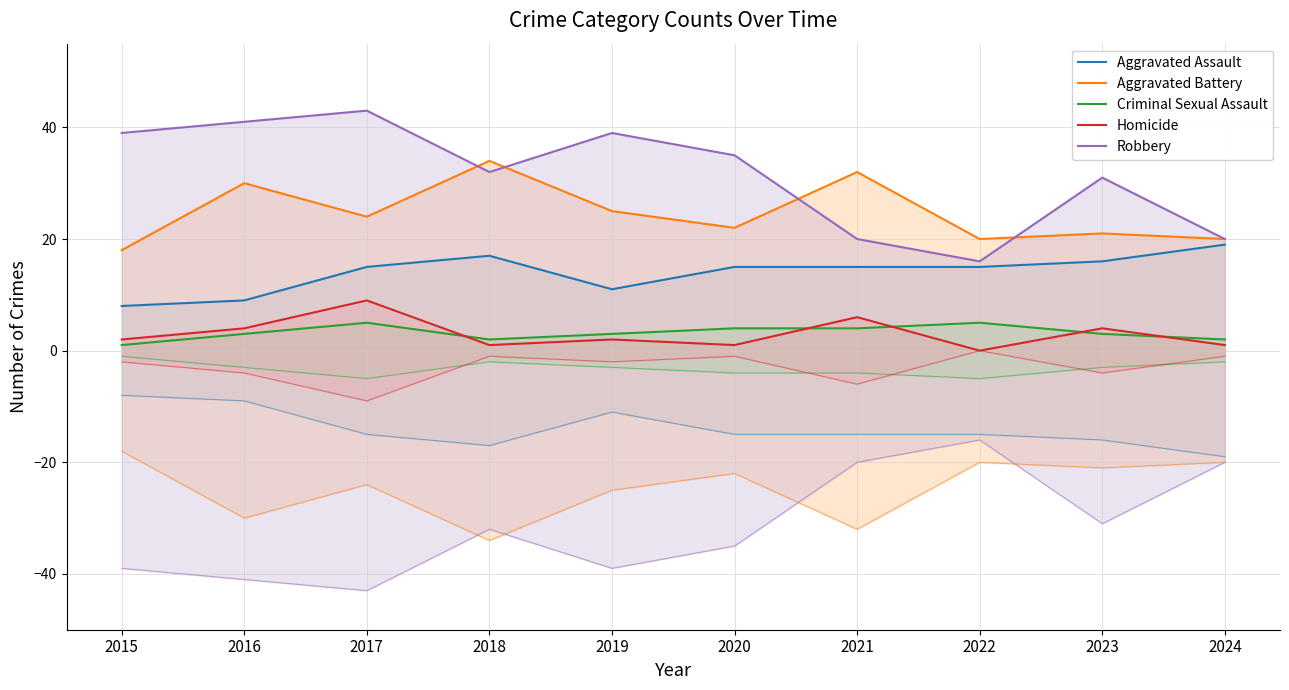

Is this an area chart (filled region under the line)?

No